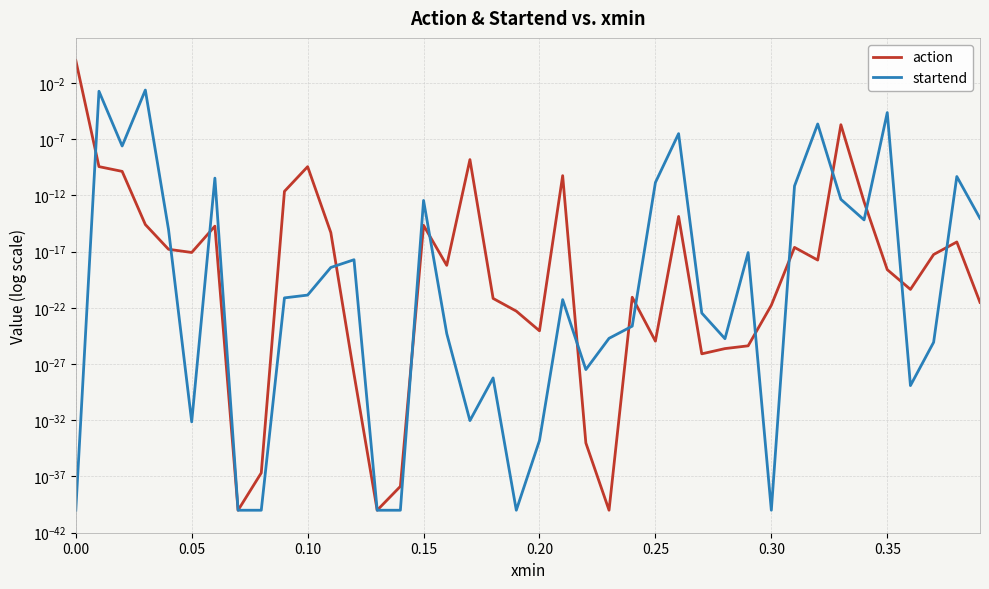

What is the label of the 19th point from the left?

18